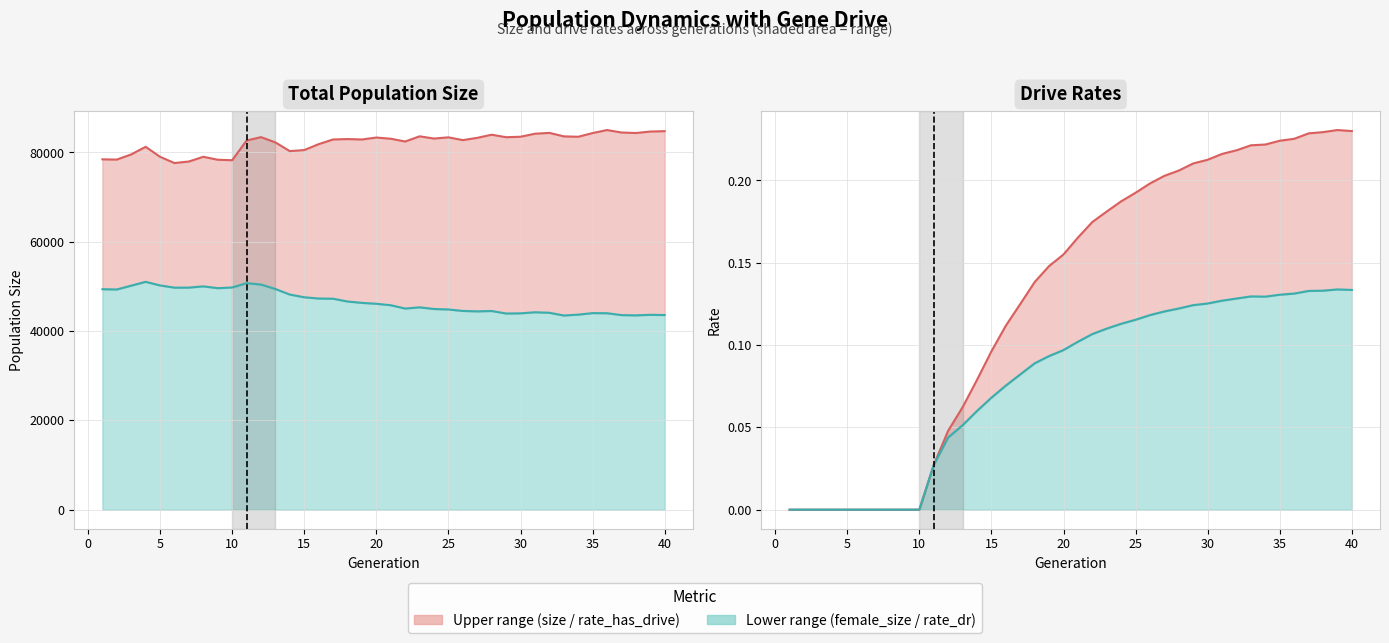

True or false: Total size and rate_dr cross at least once.

False